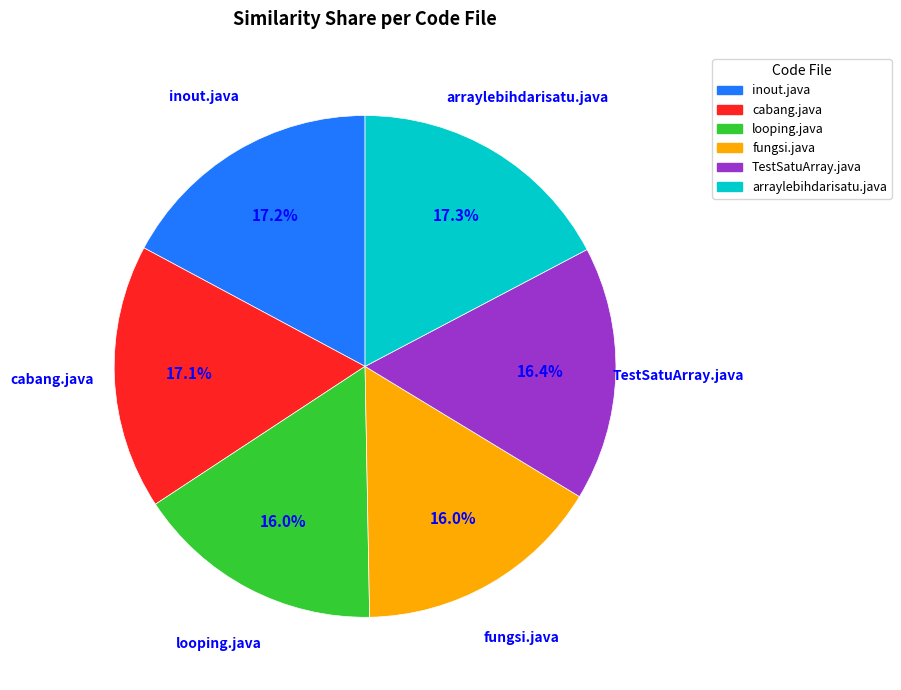

To the nearest percent, what portion does inout.java represent?

17%